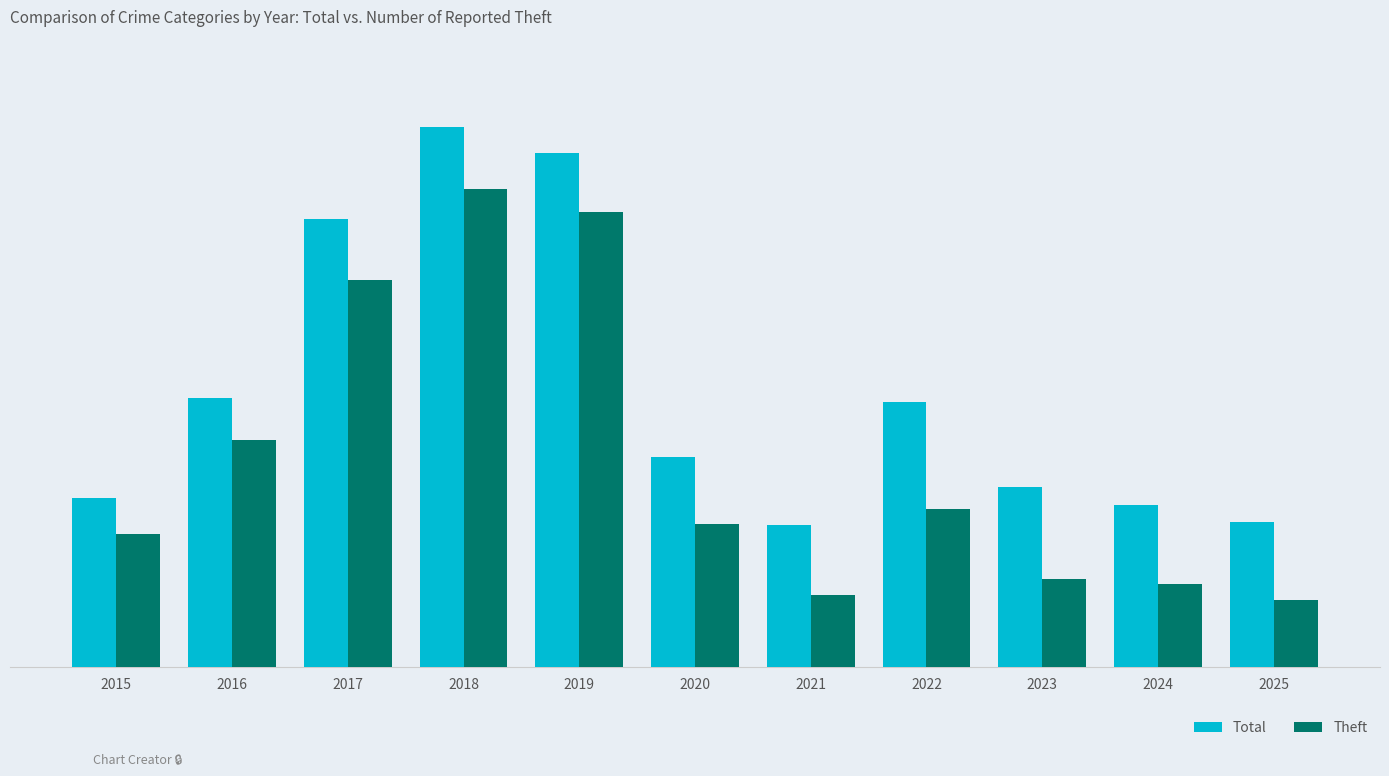

What are all the series names shown in the legend?

Total, Theft